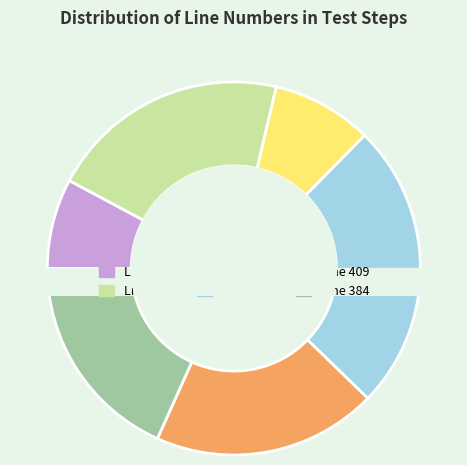

How many segments does this pie chart have?

6